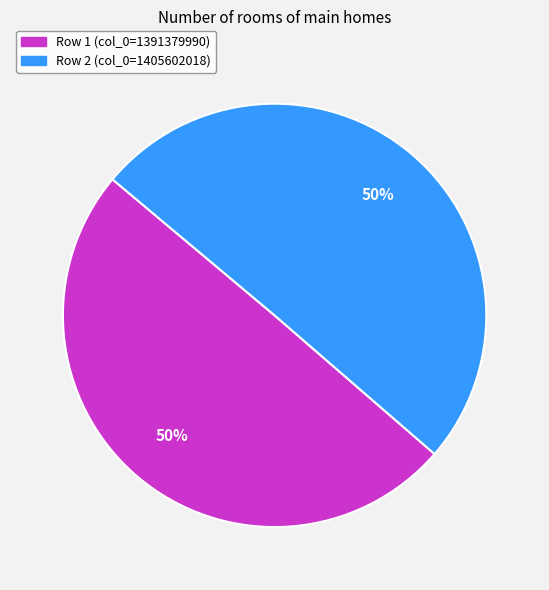

The Row 1 (col_0=1391379990) slice represents 63% of the pie. True or false?

False